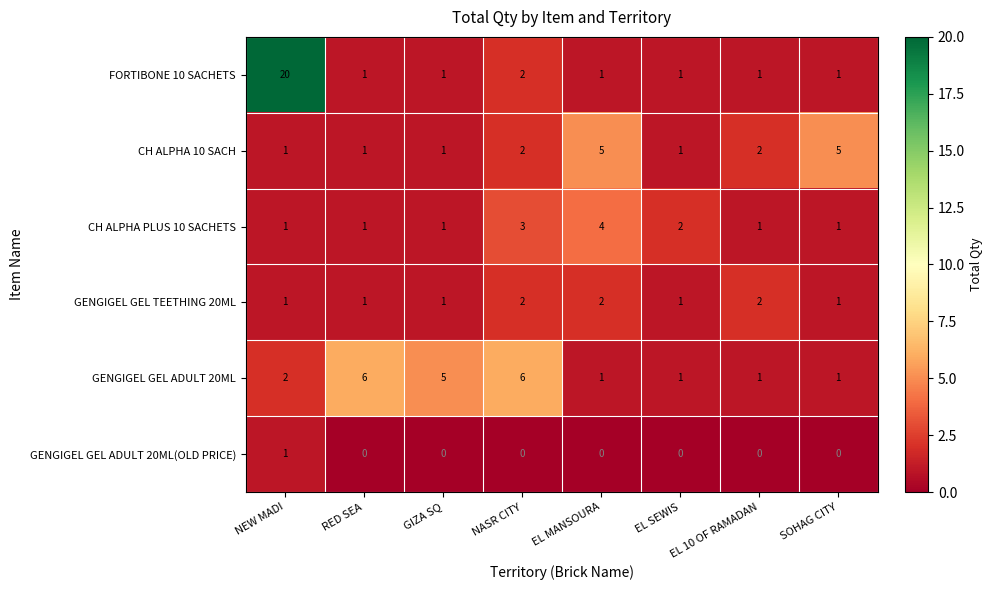

What is the sum of all GENGIGEL GEL ADULT 20ML values?

23